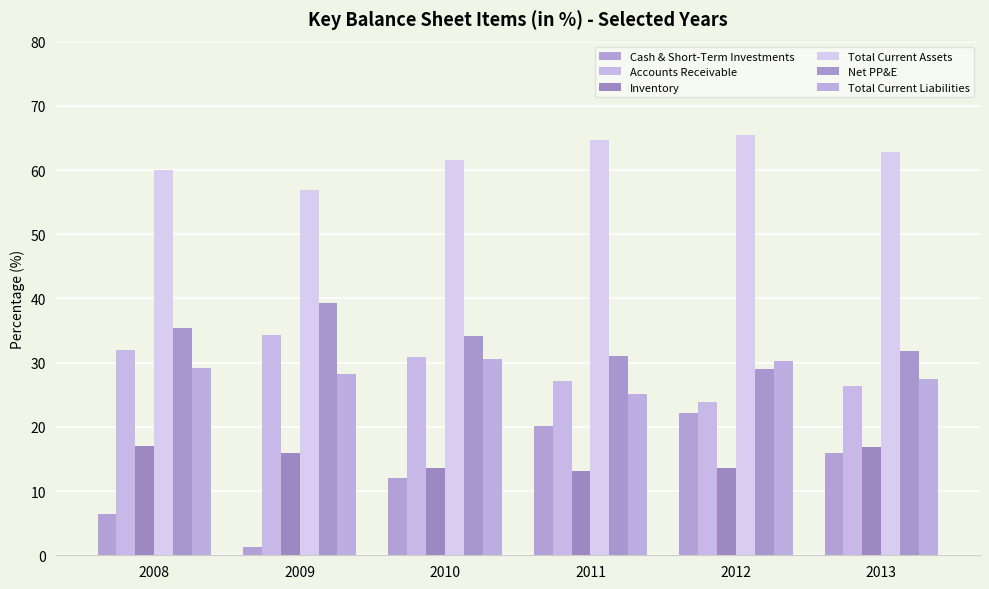

Are the bars horizontal?

No